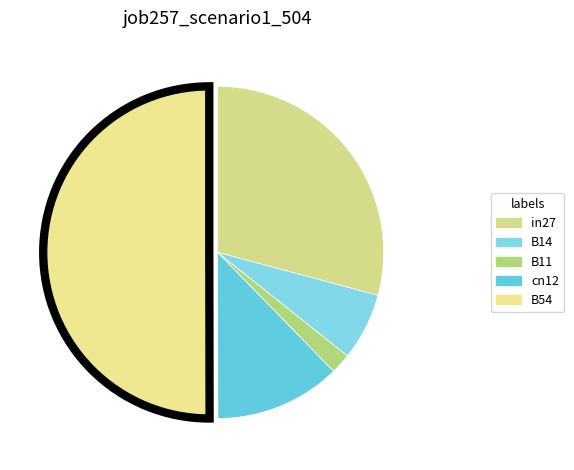

How much of the chart is everything except B14?

93.4%